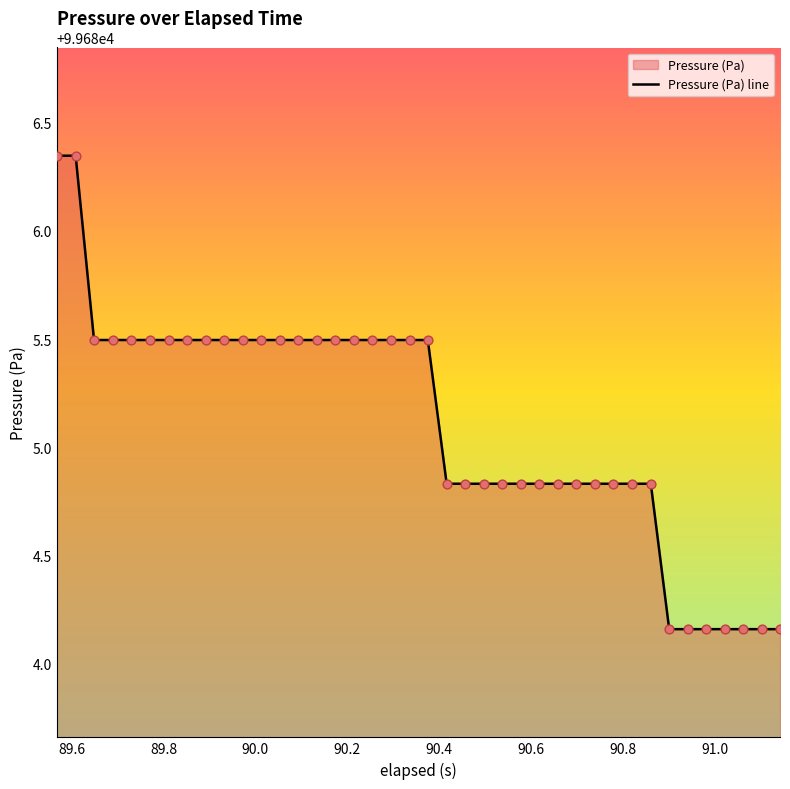

What is the difference between the maximum and minimum values?

2.2